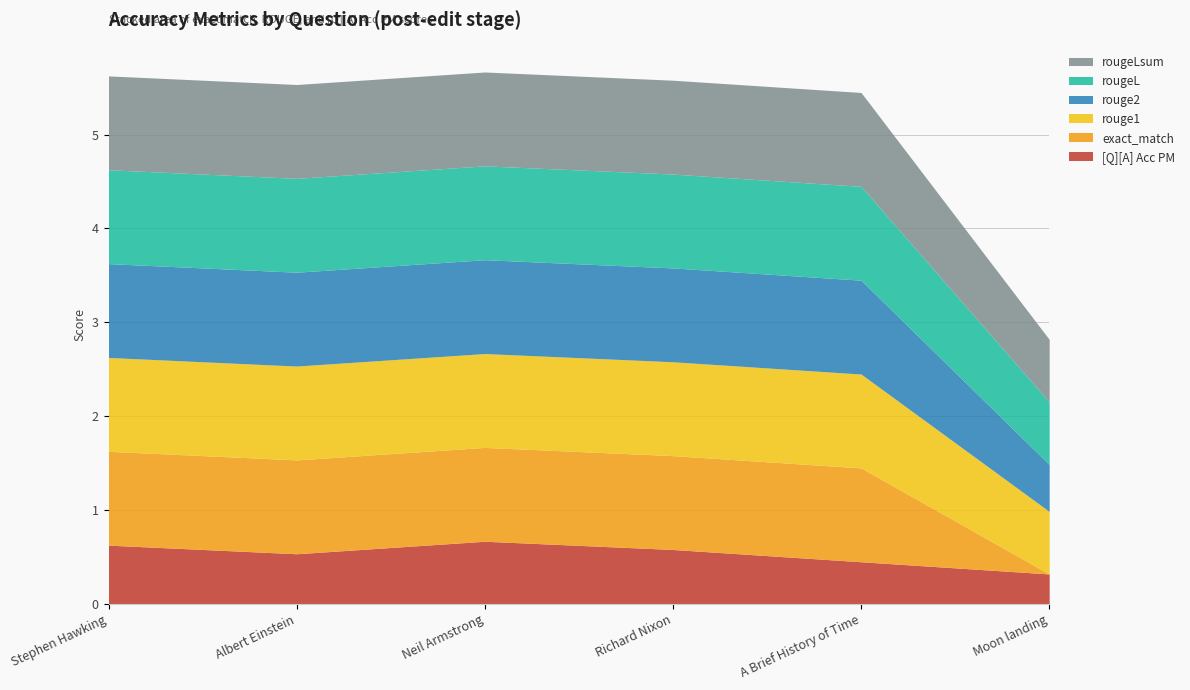

True or false: exact_match and rouge2 cross at least once.

False